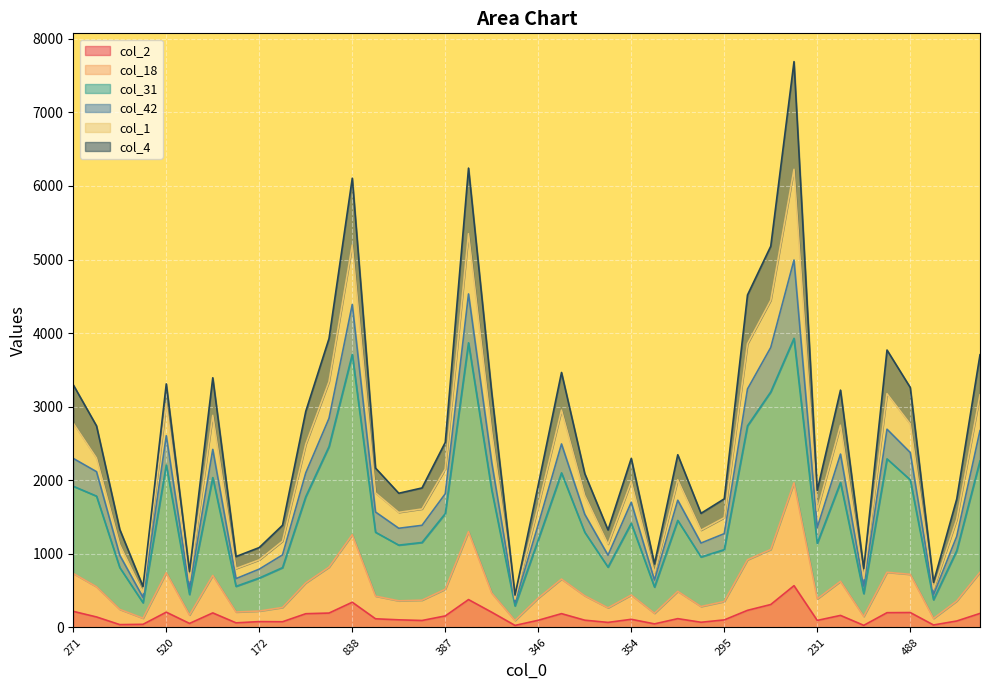

True or false: col_42 and col_18 cross at least once.

False